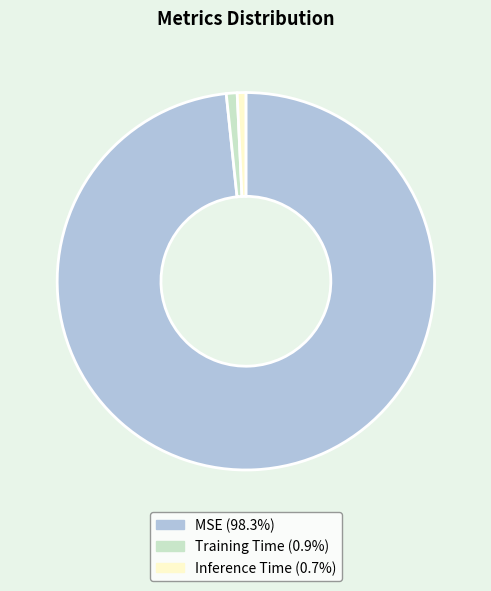

Combined, do Inference Time and MSE account for over 50%?

Yes